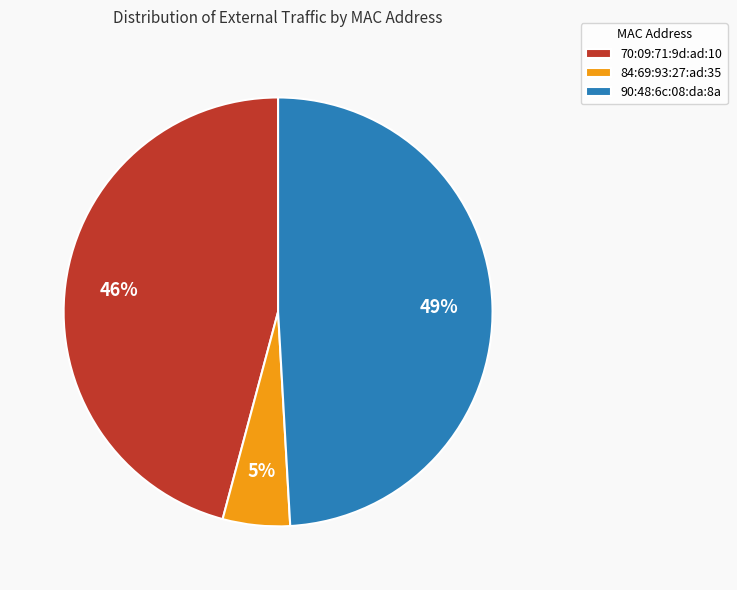

Does 70:09:71:9d:ad:10 represent more than half of the total?

No